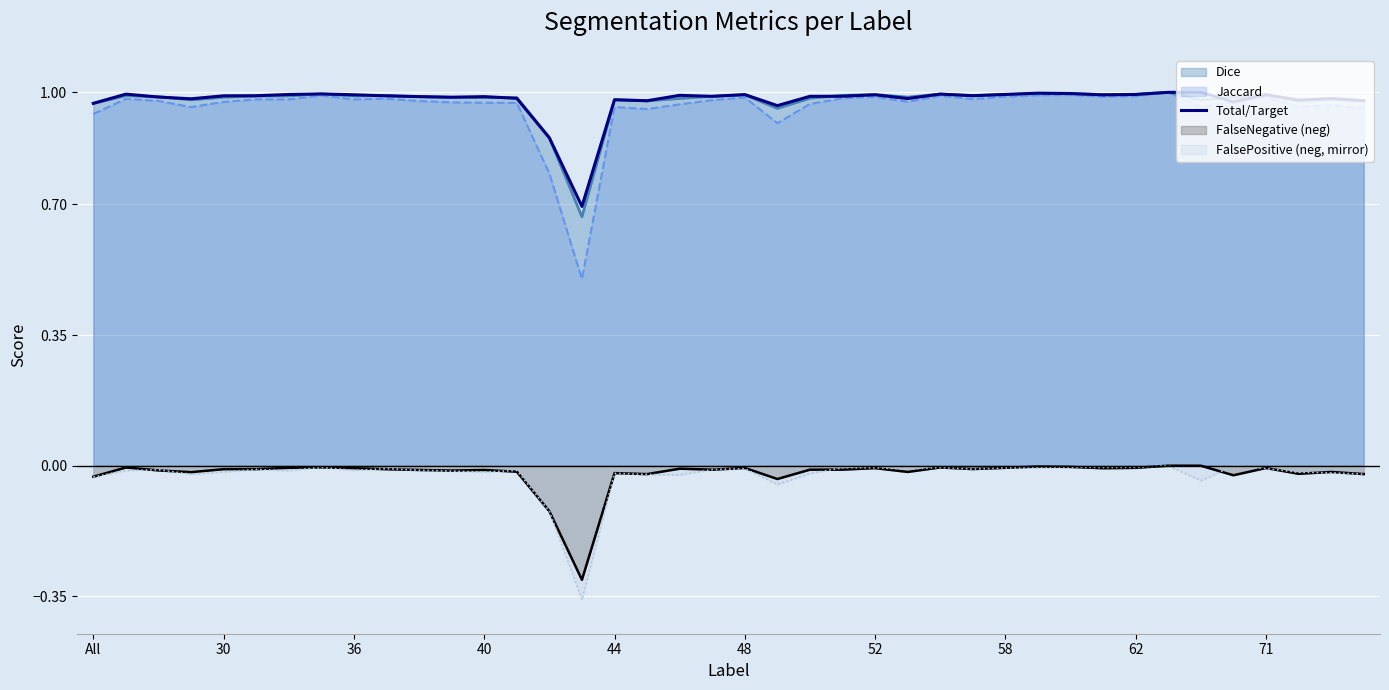

True or false: Jaccard and FalsePositive (neg, mirror) cross at least once.

False